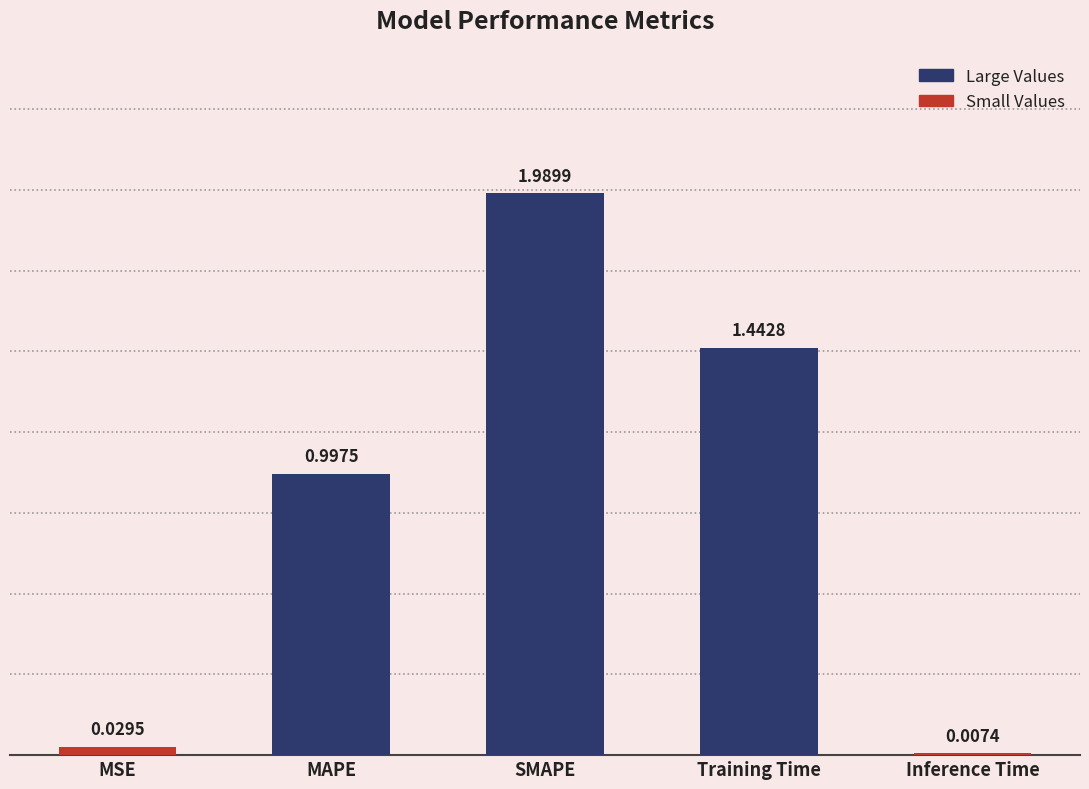

Between MSE and SMAPE, which is larger?

SMAPE